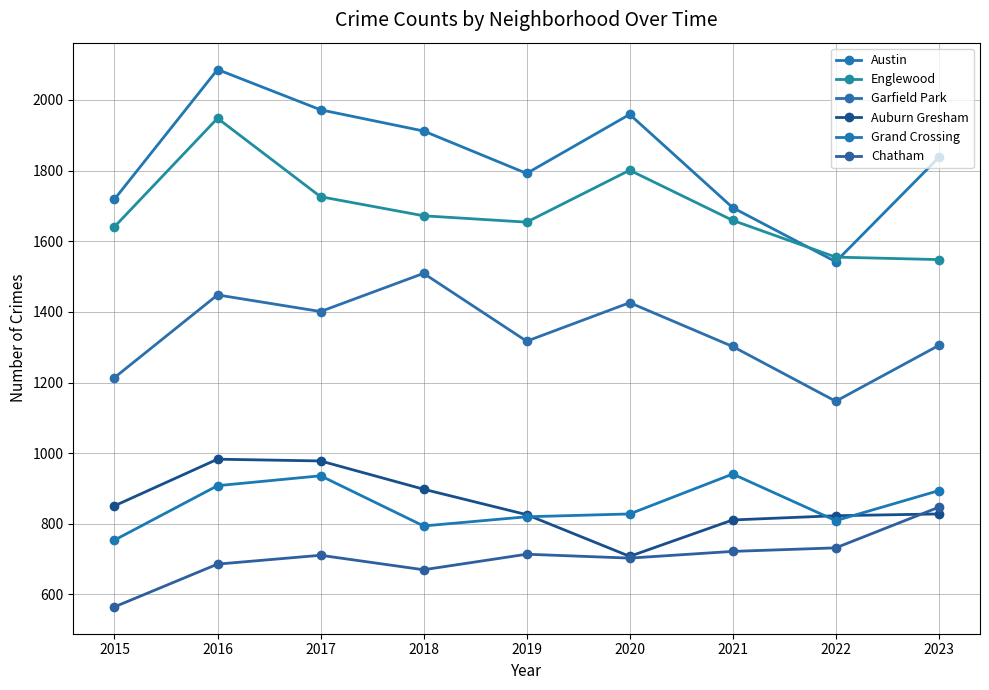

In Chatham, how many points are higher than both neighbors (excluding endpoints)?

2